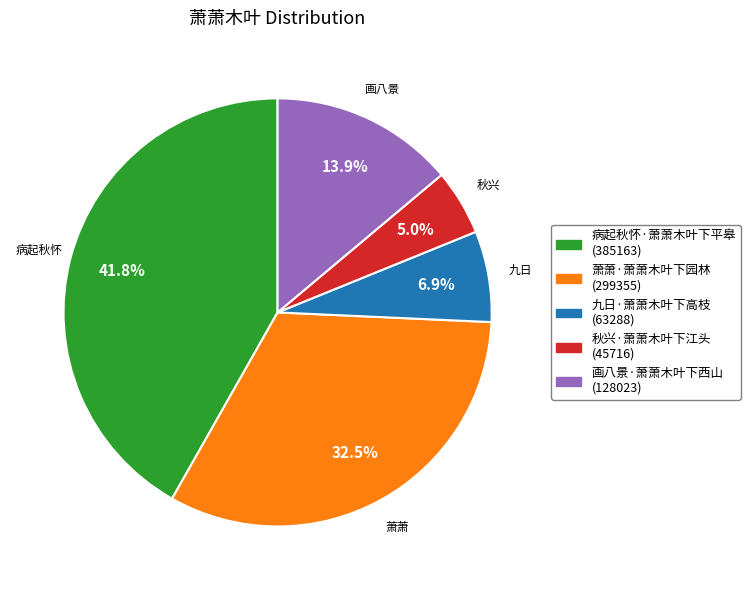

Is there a majority slice in this chart?

No